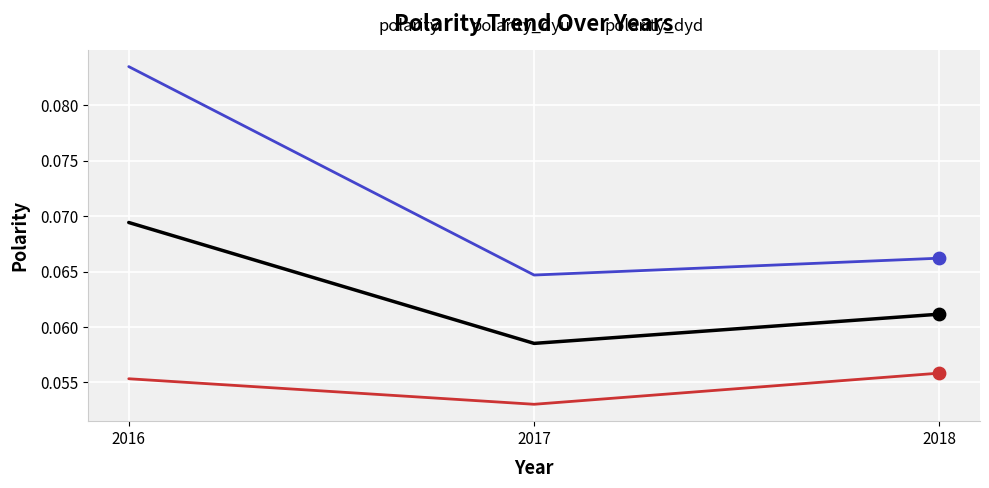

Which series has the largest range (max minus min)?

polarity_dyu